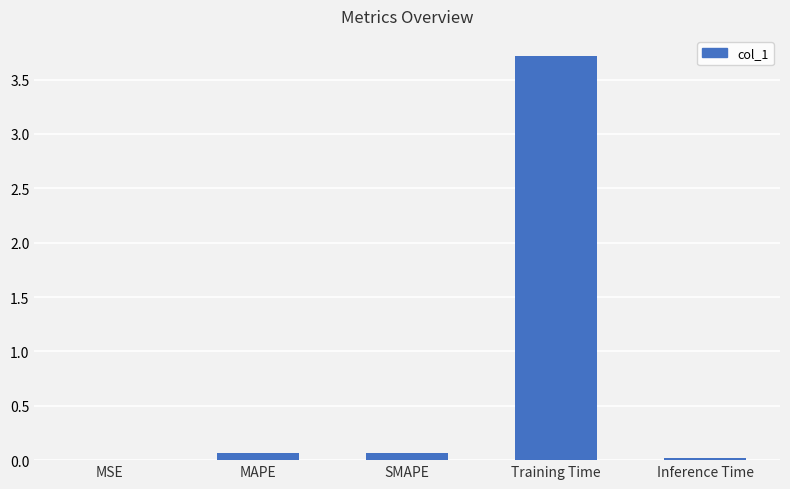

Which has a higher value, Training Time or MSE?

Training Time